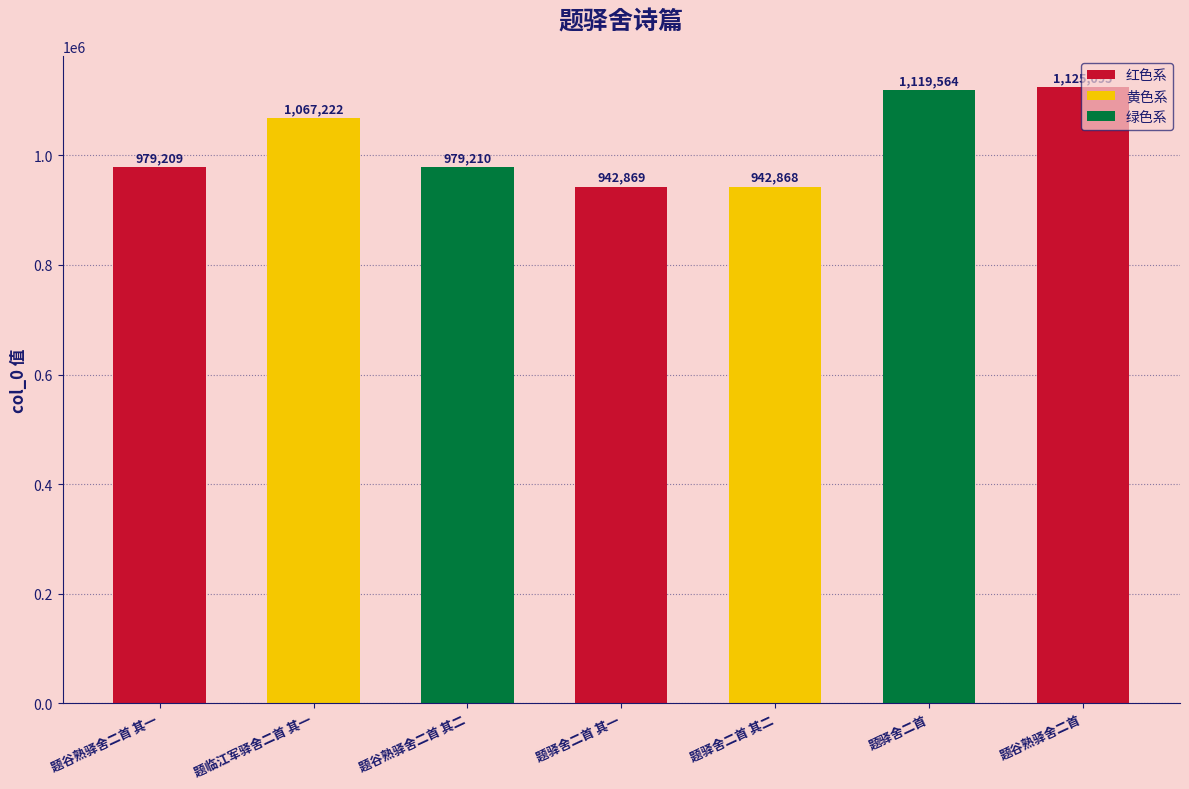

What is the change in value from 题谷熟驿舍二首 其一 to 题临江军驿舍二首 其一?

+88013